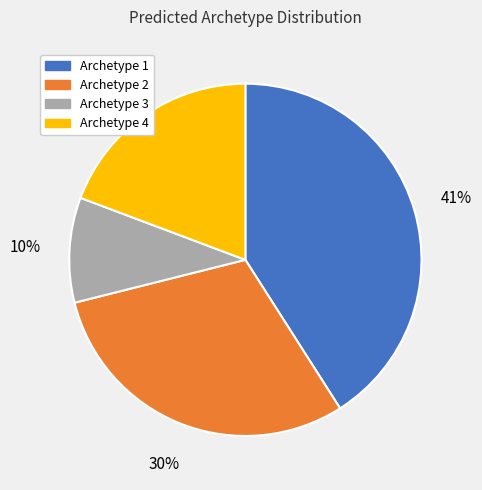

To the nearest percent, what portion does Archetype 2 represent?

30%